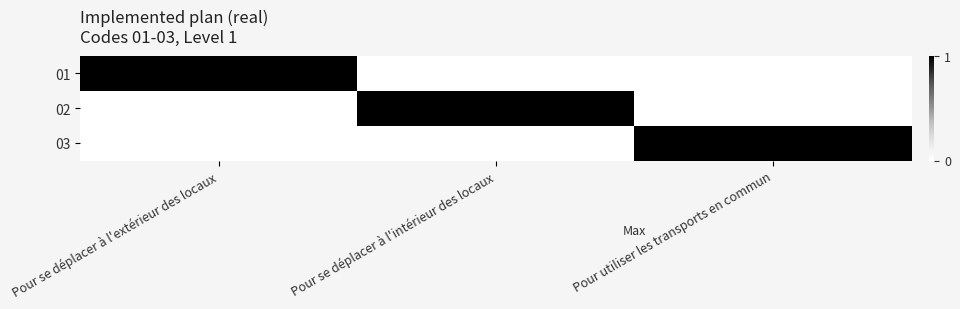

What is the spread (max minus min) of values at Pour se déplacer à l'intérieur des locaux?

1